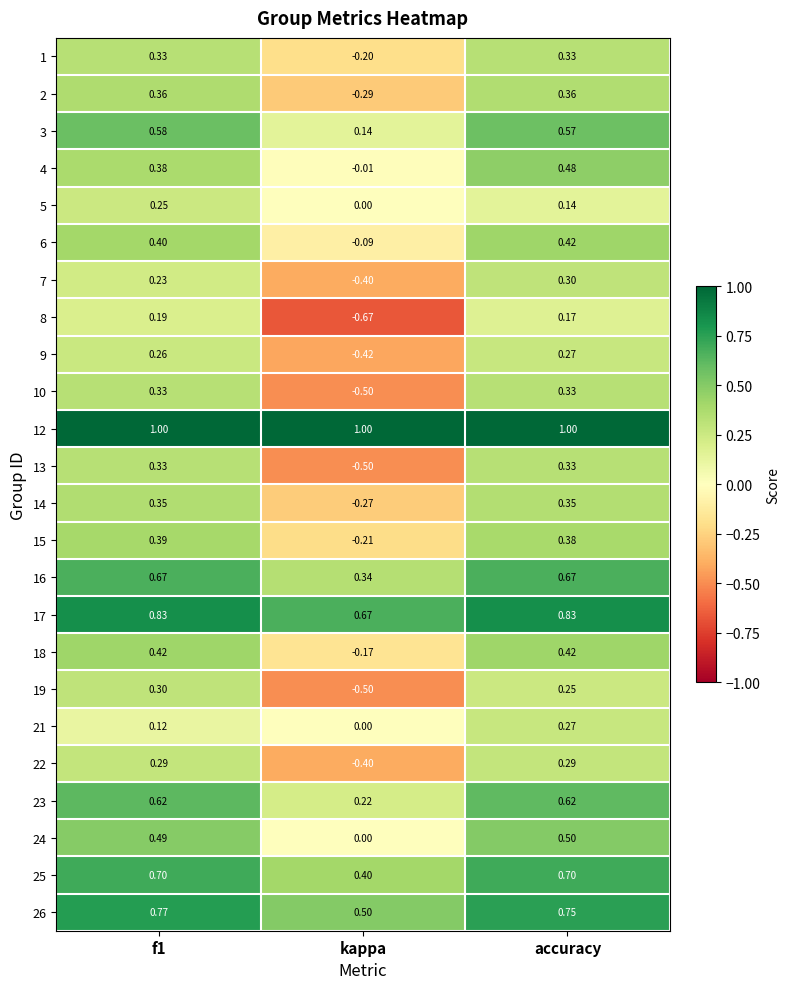

At which label does 9 reach its minimum?

kappa